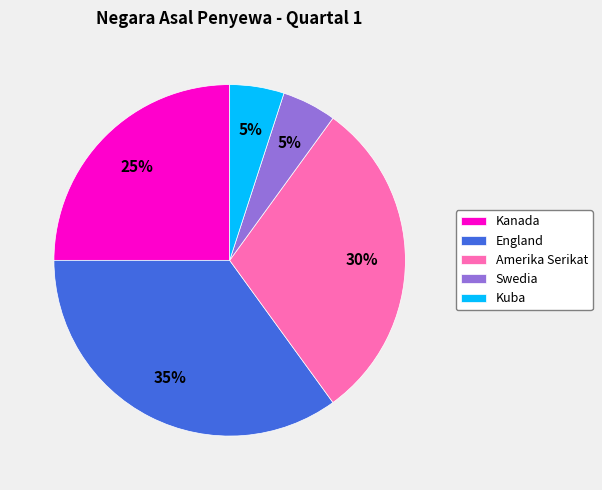

To the nearest percent, what is the combined percentage of England and Amerika Serikat?

65%